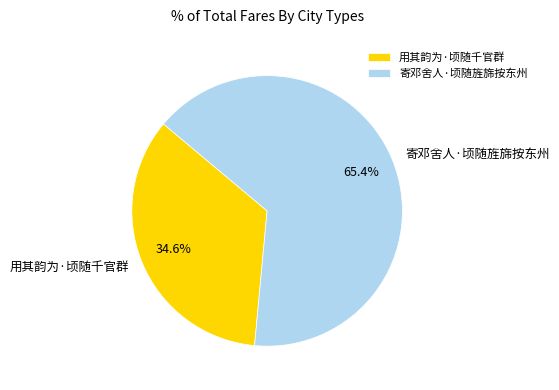

Count the number of slices in the pie.

2